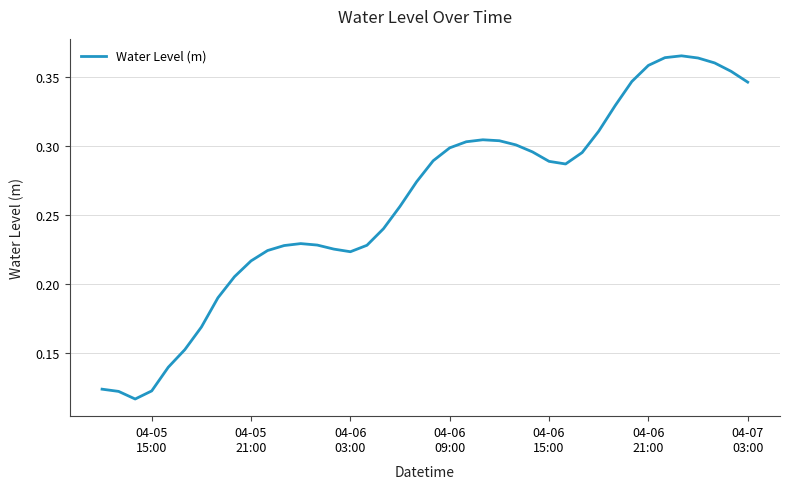

Reading left to right, transcribe all the data shown in this chart.

0.1	0.1	0.1	0.1	0.1	0.2	0.2	0.2	0.2	0.2	0.2	0.2	0.2	0.2	0.2	0.2	0.2	0.2	0.3	0.3	0.3	0.3	0.3	0.3	0.3	0.3	0.3	0.3	0.3	0.3	0.3	0.3	0.3	0.4	0.4	0.4	0.4	0.4	0.4	0.3